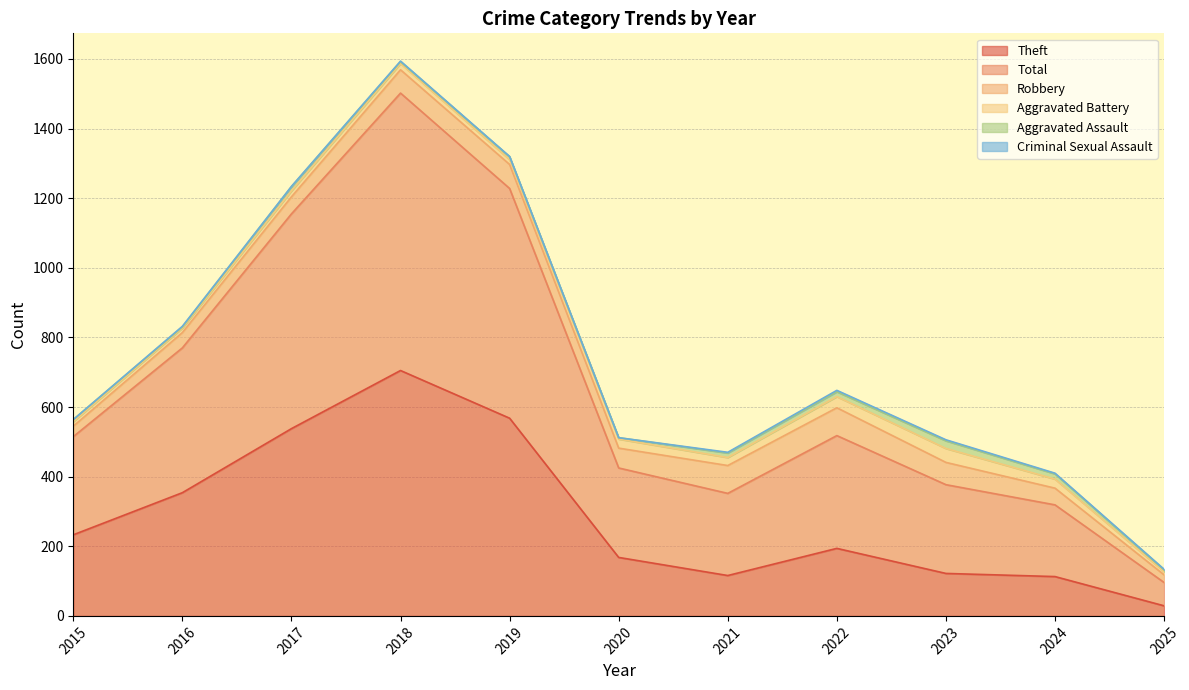

Which category has the highest value across all series?

2018